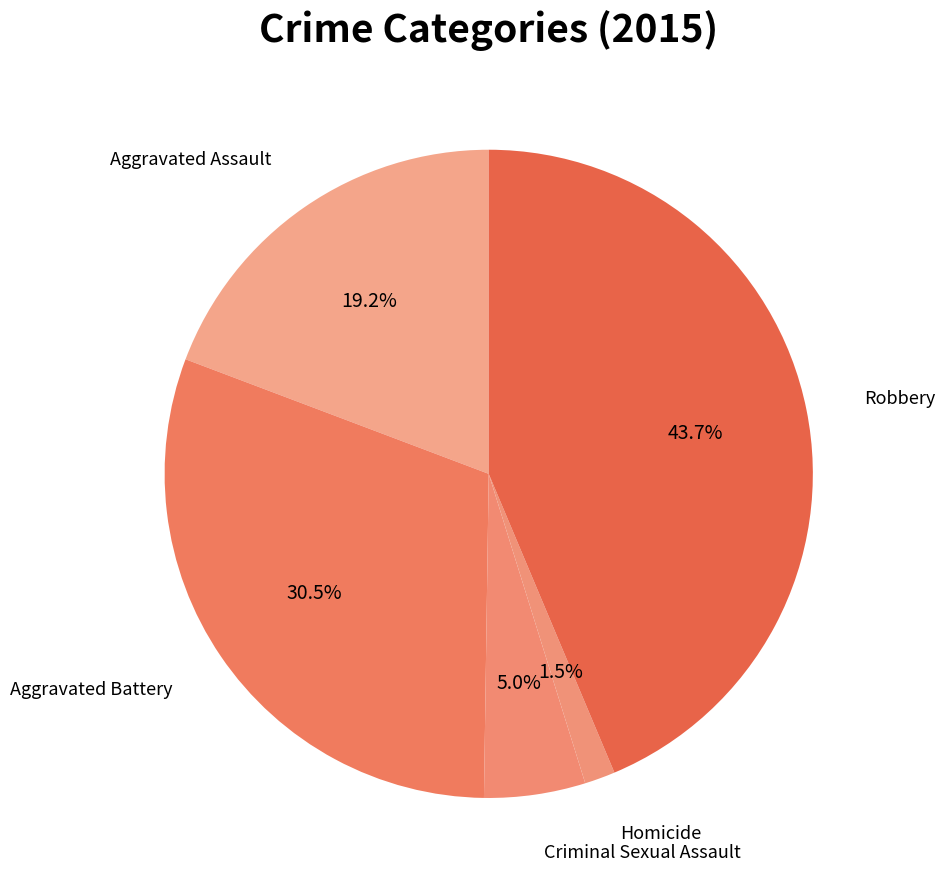

What is the smallest slice in the pie chart?

Homicide